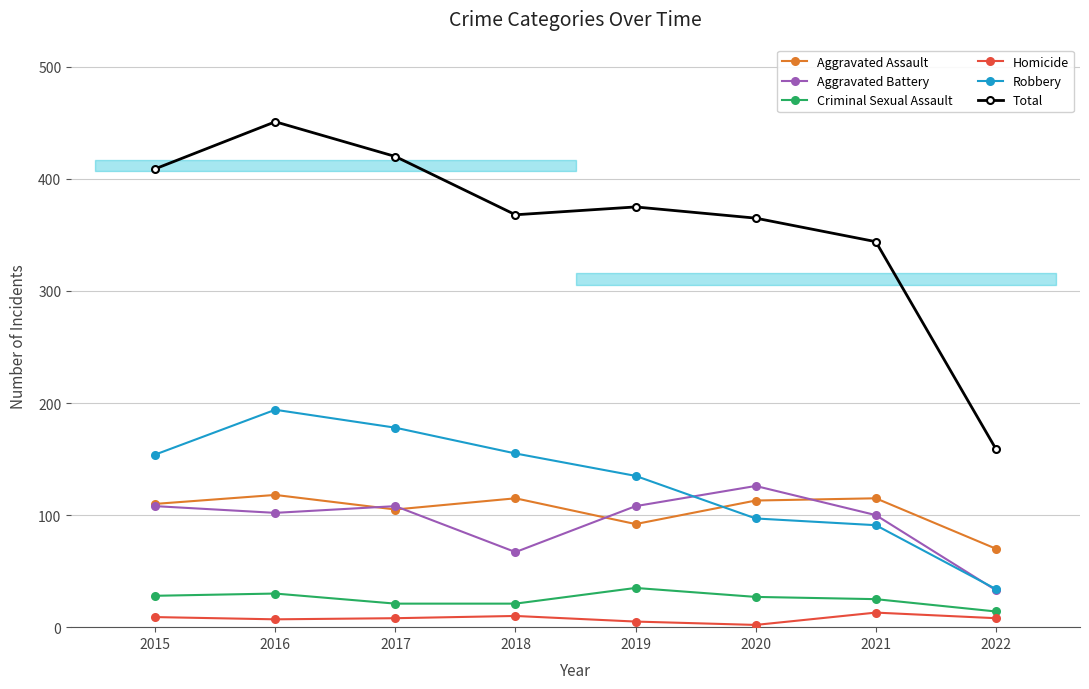

True or false: Aggravated Assault has more than 1 points higher than both neighbors.

True